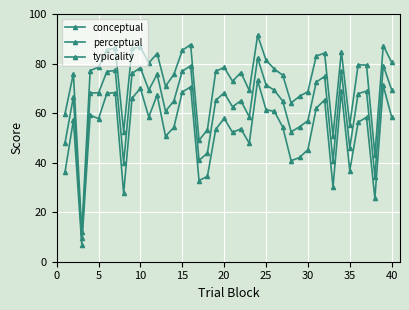

How many lines are shown in the chart?

3